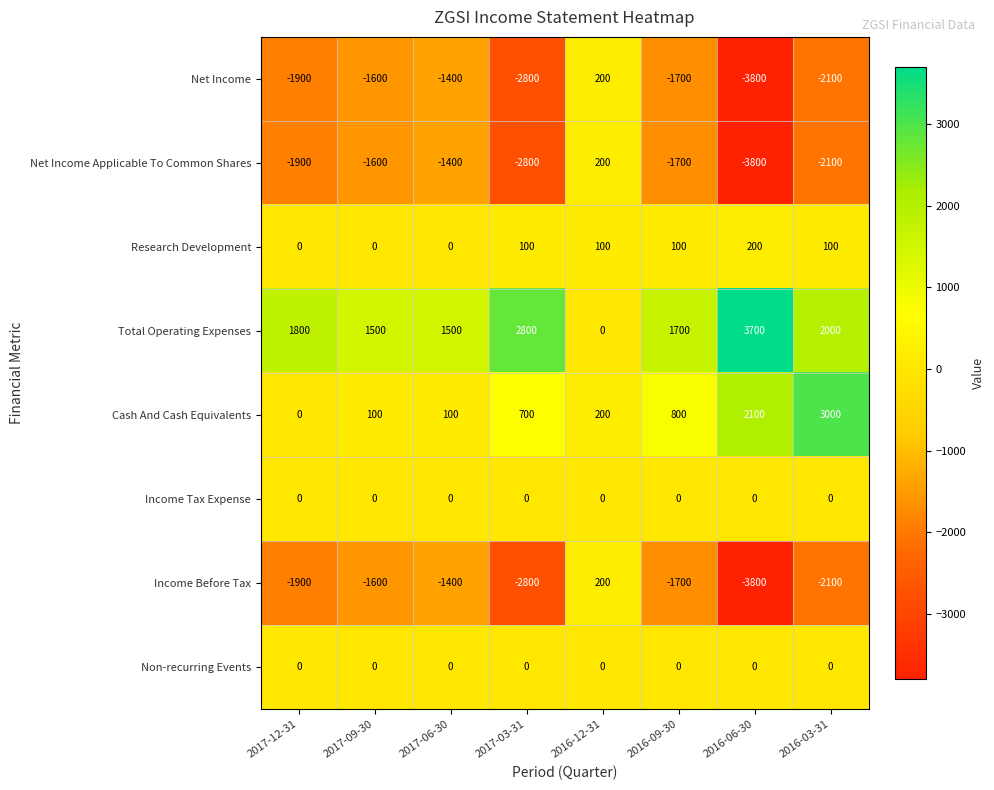

What is the approximate value of Net Income Applicable To Common Shares at 2017-12-31, to the nearest 10?

-1900